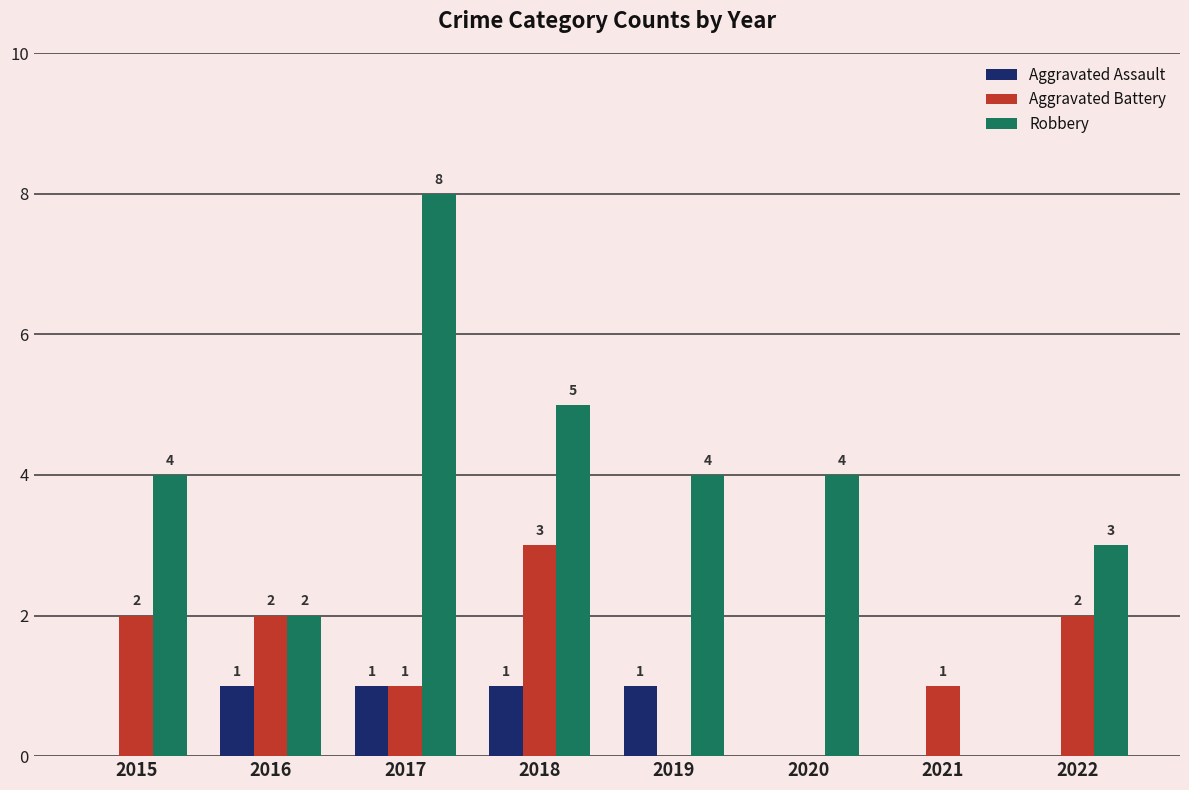

How many Robbery values are between 3 and 5?

5